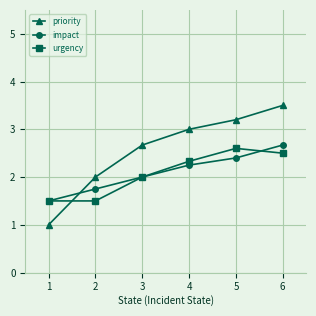

What is the difference between the urgency values at 6 and 2?

1.0